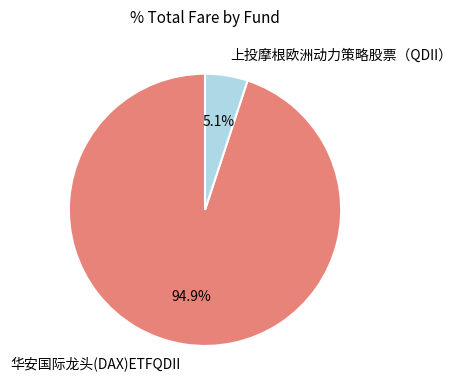

To the nearest percent, what is the combined percentage of 上投摩根欧洲动力策略股票（QDII） and 华安国际龙头(DAX)ETFQDII?

100%